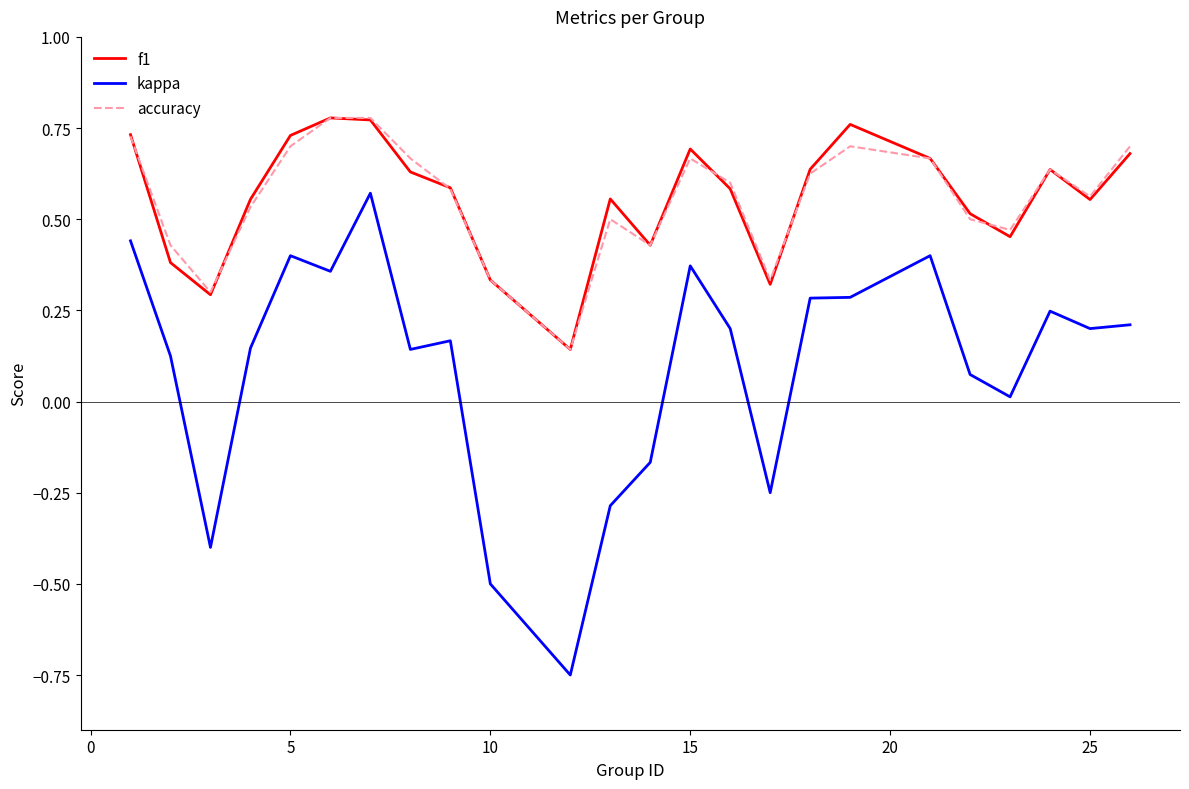

True or false: f1 and kappa cross at least once.

False